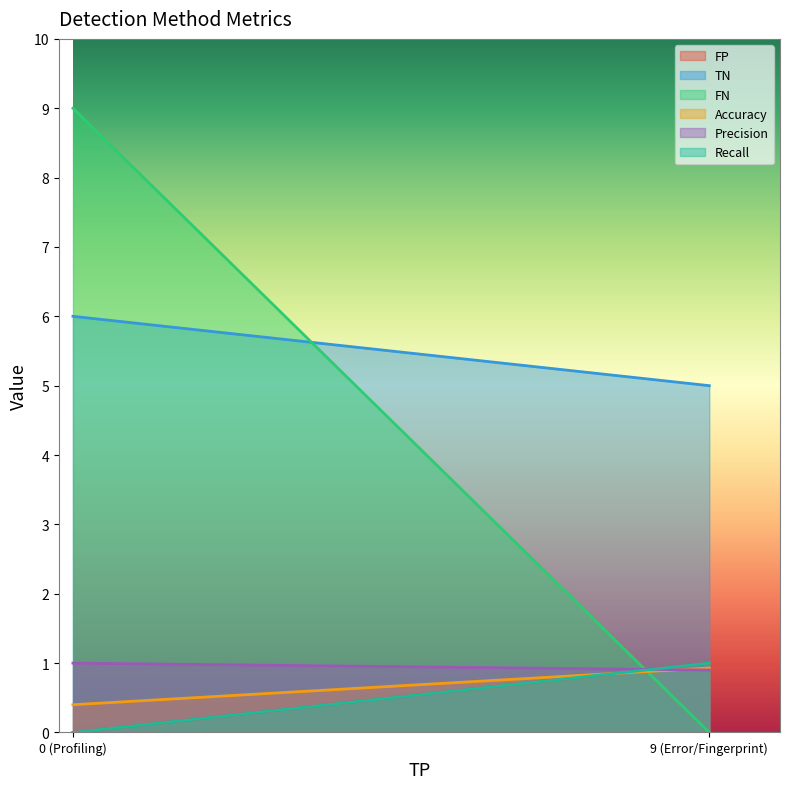

Rank the series at 0 (Profiling) from lowest to highest value.

FP, Recall, Accuracy, Precision, TN, FN